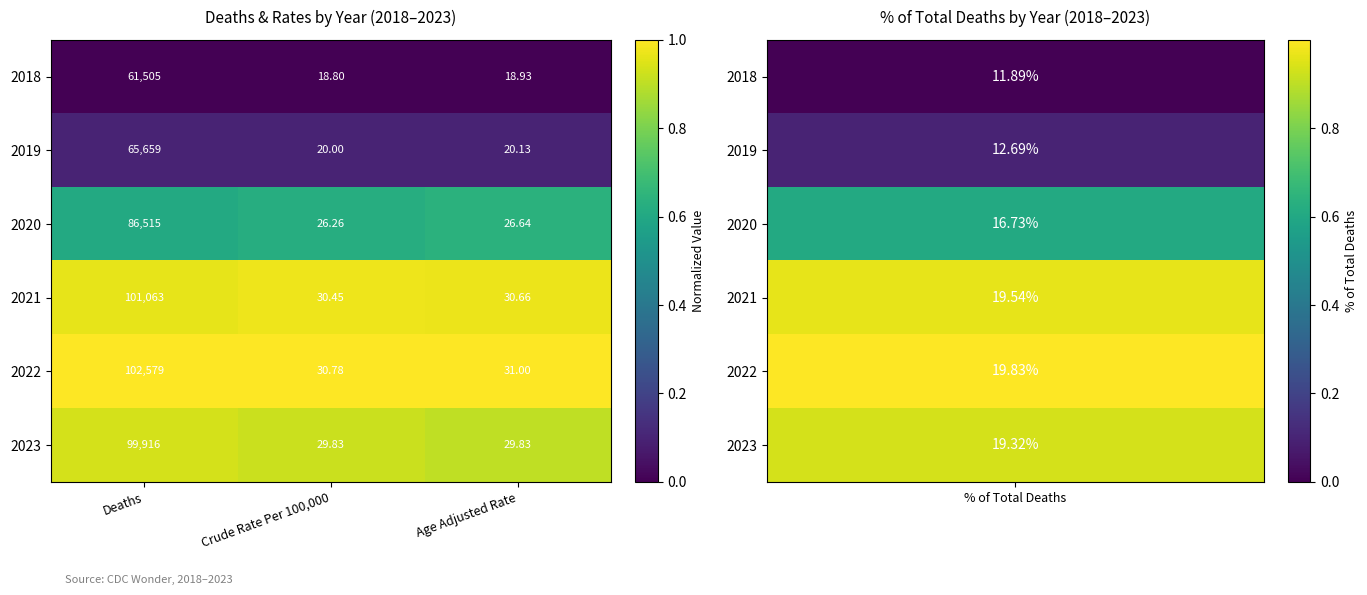

Between Deaths and Age Adjusted Rate, which series saw the biggest shift?

2022